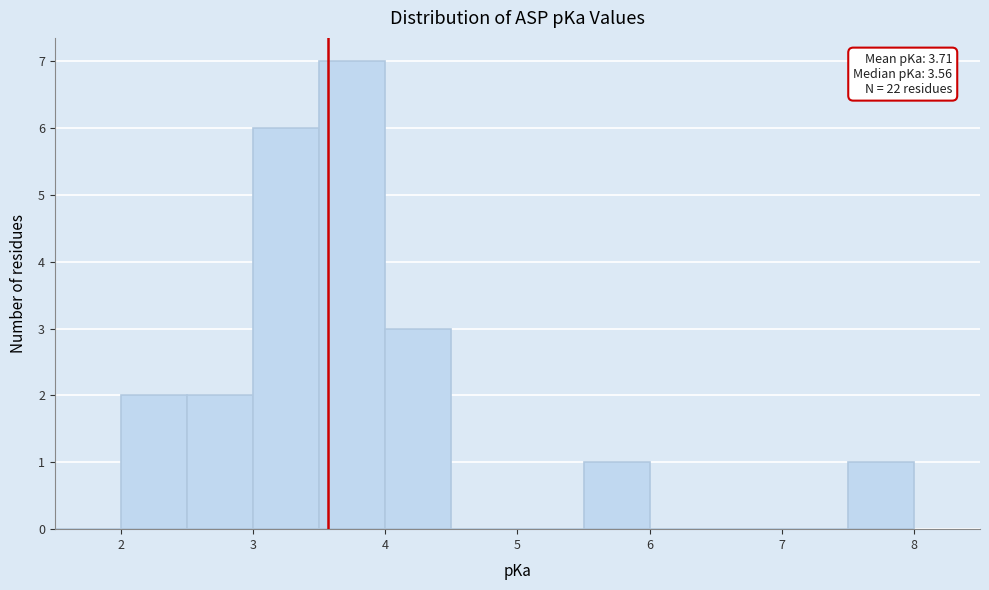

Over which range of the x-axis is the bar tallest?

3.5 to 4.0